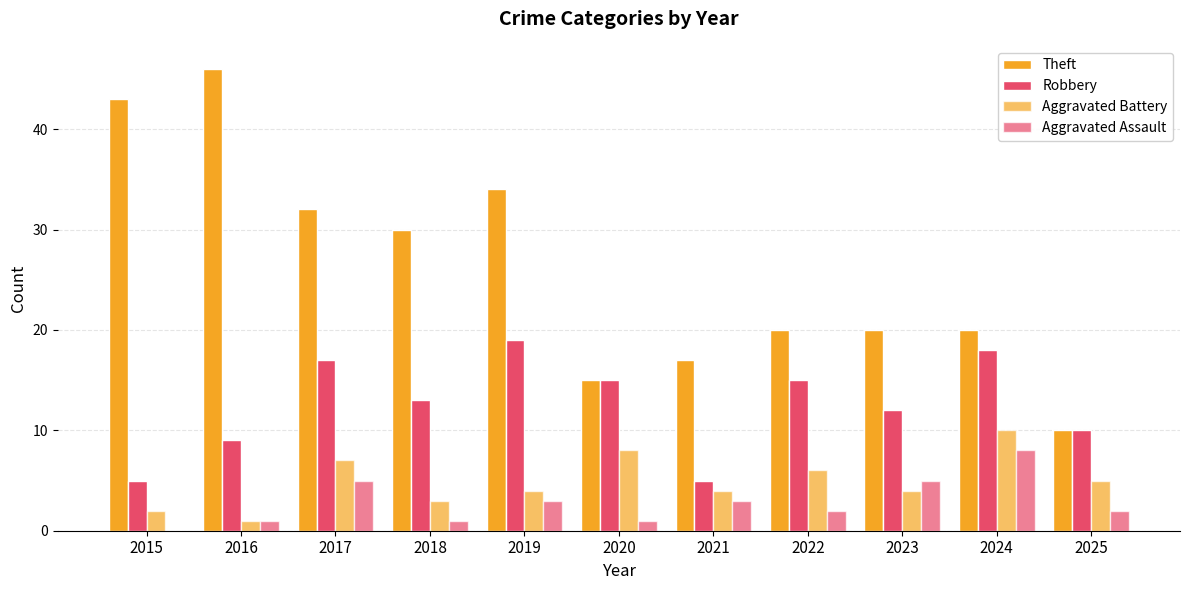

Reading left to right, extract all data points from this chart.

Theft: 2015=43	2016=46	2017=32	2018=30	2019=34	2020=15	2021=17	2022=20	2023=20	2024=20	2025=10
Robbery: 2015=5	2016=9	2017=17	2018=13	2019=19	2020=15	2021=5	2022=15	2023=12	2024=18	2025=10
Aggravated Battery: 2015=2	2016=1	2017=7	2018=3	2019=4	2020=8	2021=4	2022=6	2023=4	2024=10	2025=5
Aggravated Assault: 2015=0	2016=1	2017=5	2018=1	2019=3	2020=1	2021=3	2022=2	2023=5	2024=8	2025=2